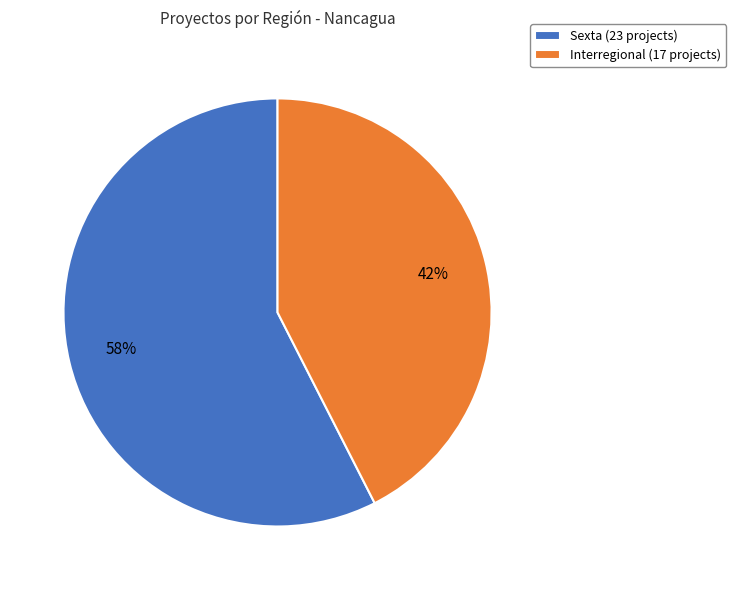

To the nearest percent, what is the combined percentage of Sexta (23 projects) and Interregional (17 projects)?

100%